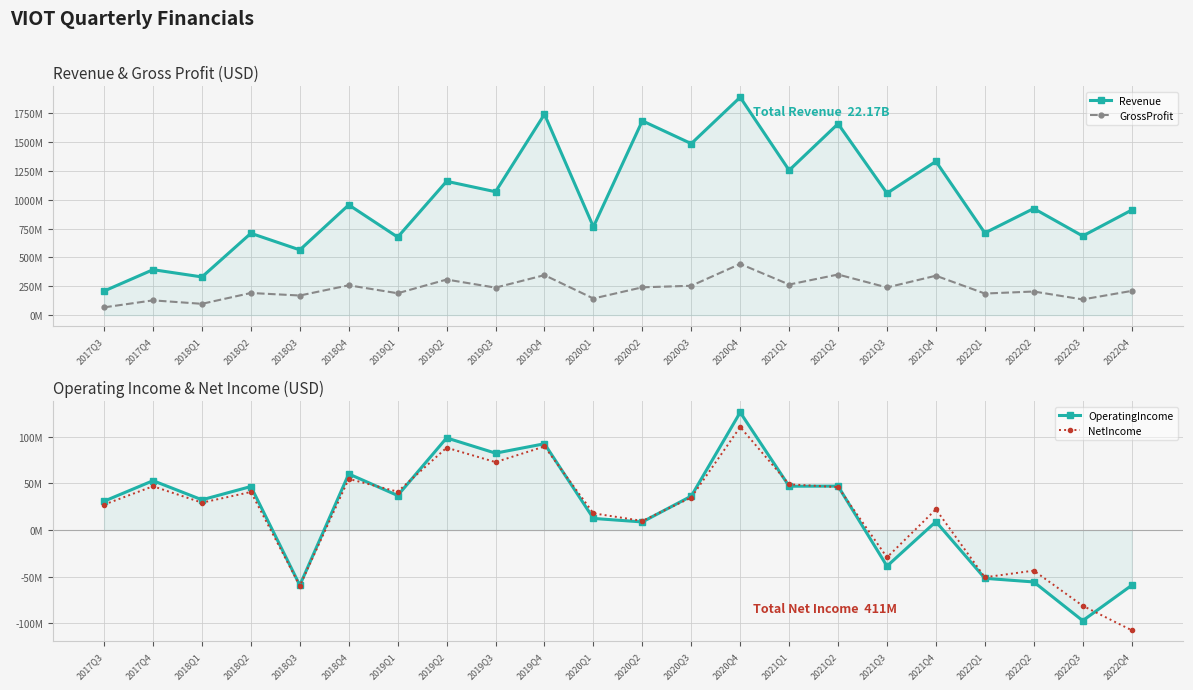

What is the label of the 4th point from the right?

2022Q1